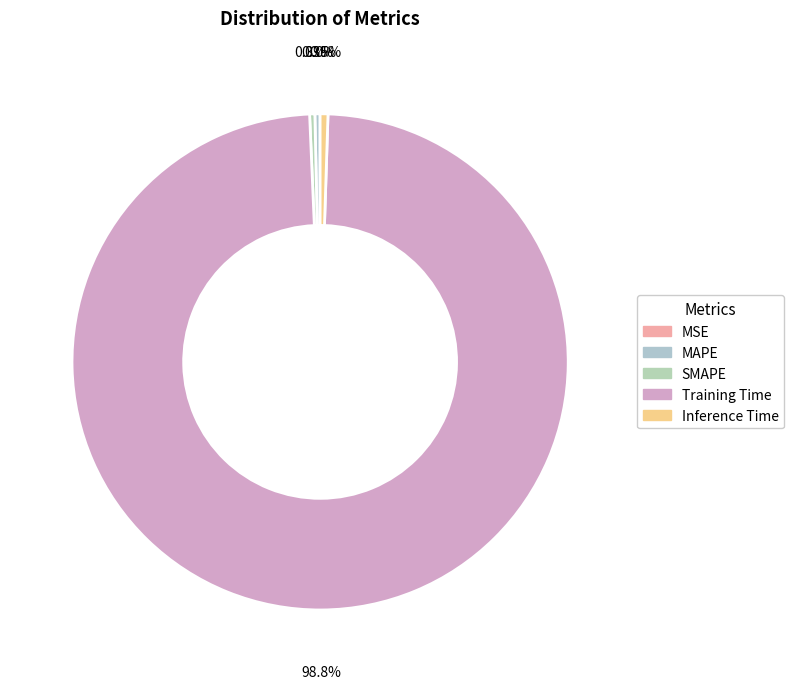

Which slice represents more than half of the pie?

Training Time